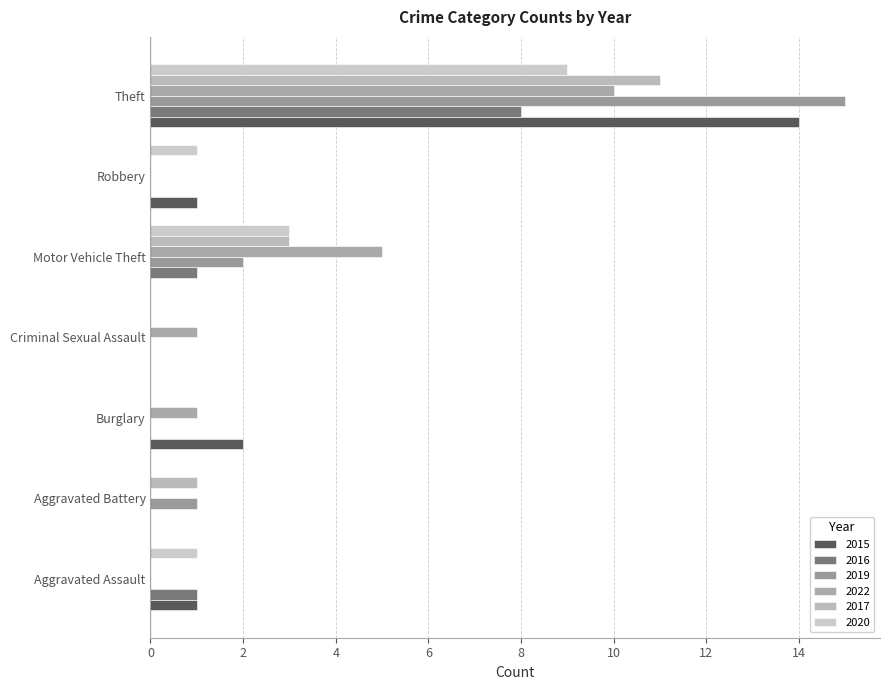

How many categories are shown in the chart?

7